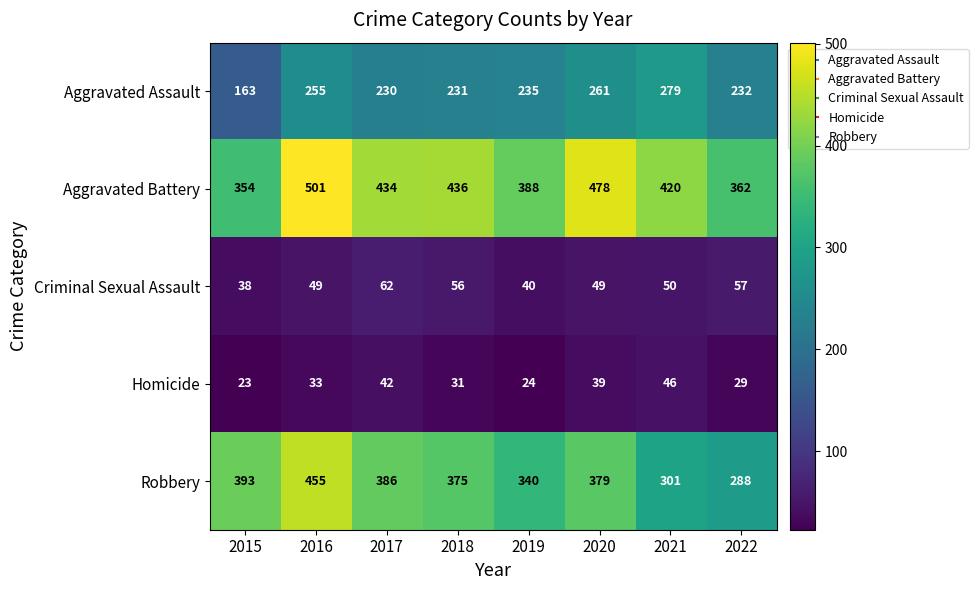

What is the total value across all series at 2015?

971